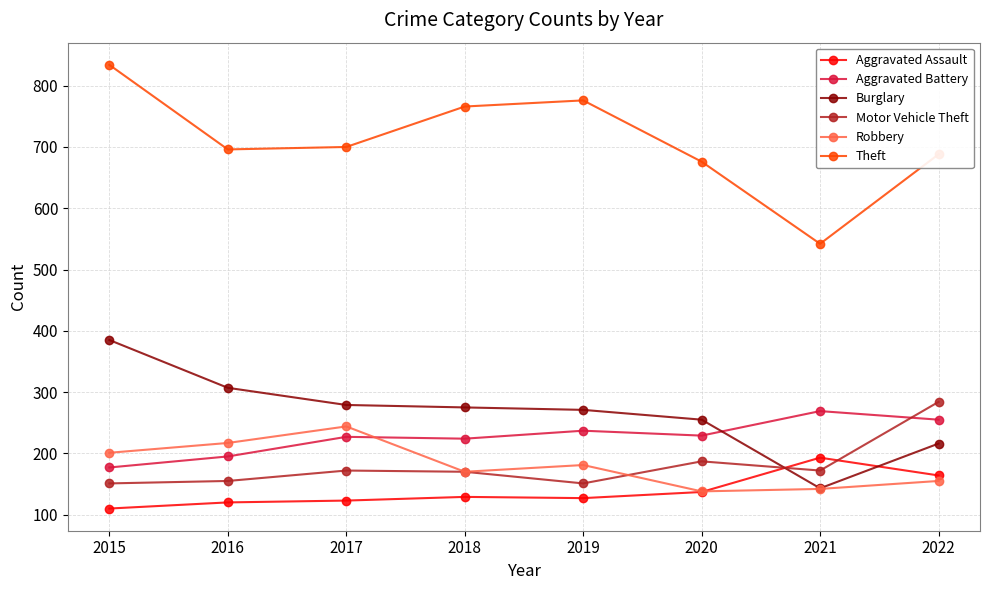

How many values in the Theft series are below 700?

4